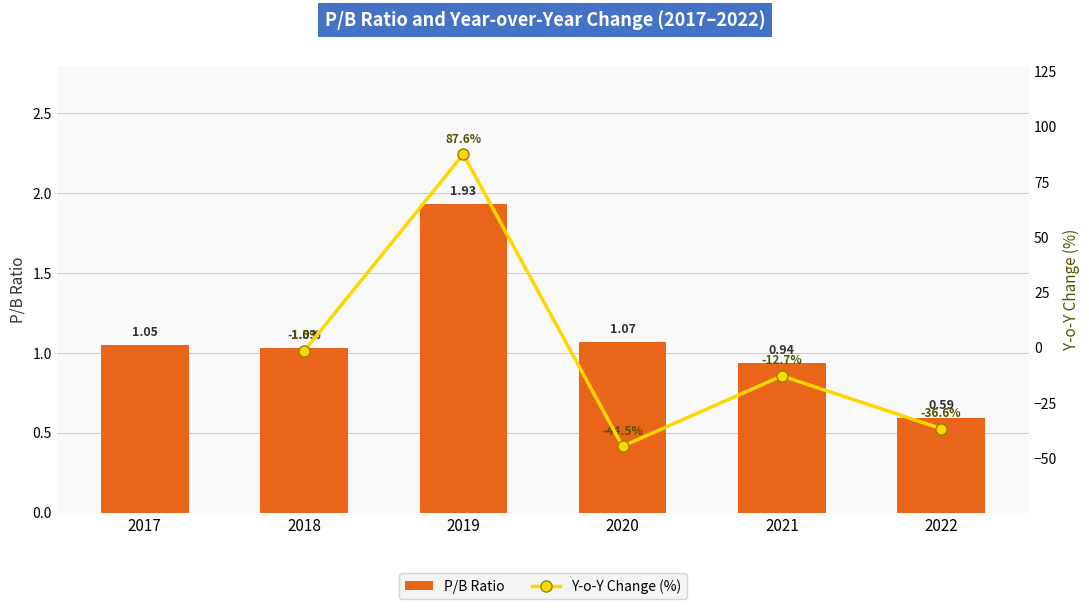

What is the value of the 1st bar from the left?

1.1